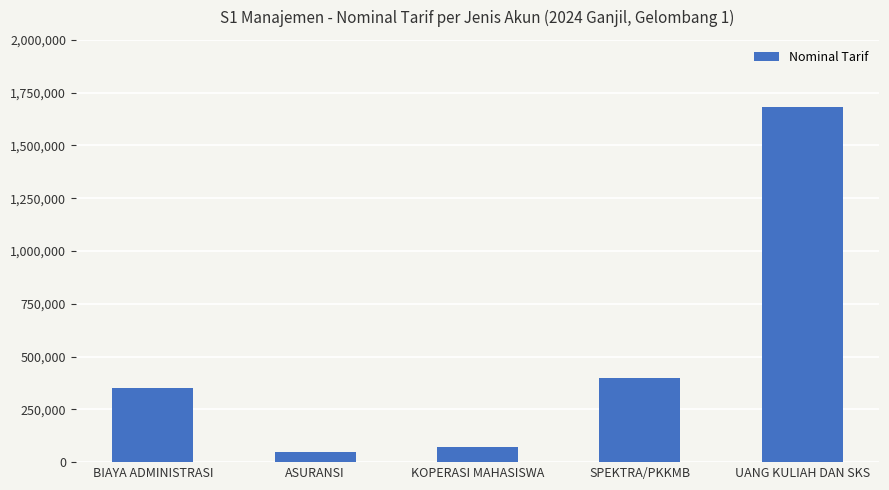

Reading right to left, extract all data points from this chart.

1680000	400000	70000	50000	350000